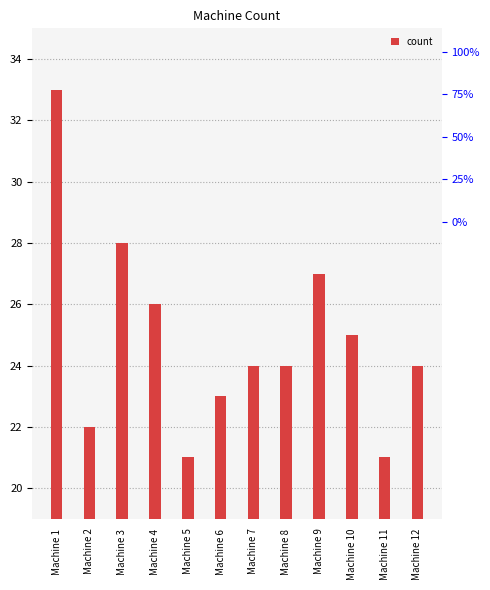

The chart shows a value of 51 at Machine 1. True or false?

False